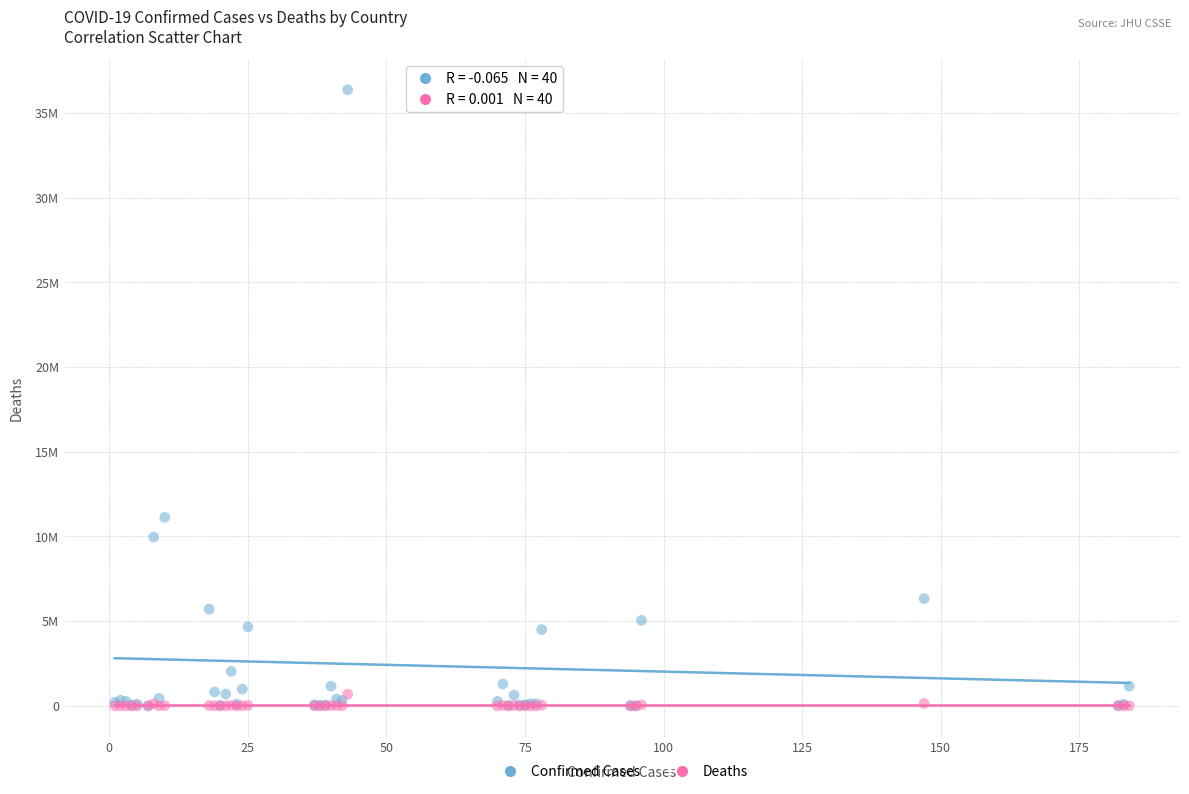

What are all the series names shown in the legend?

Confirmed Cases, Deaths